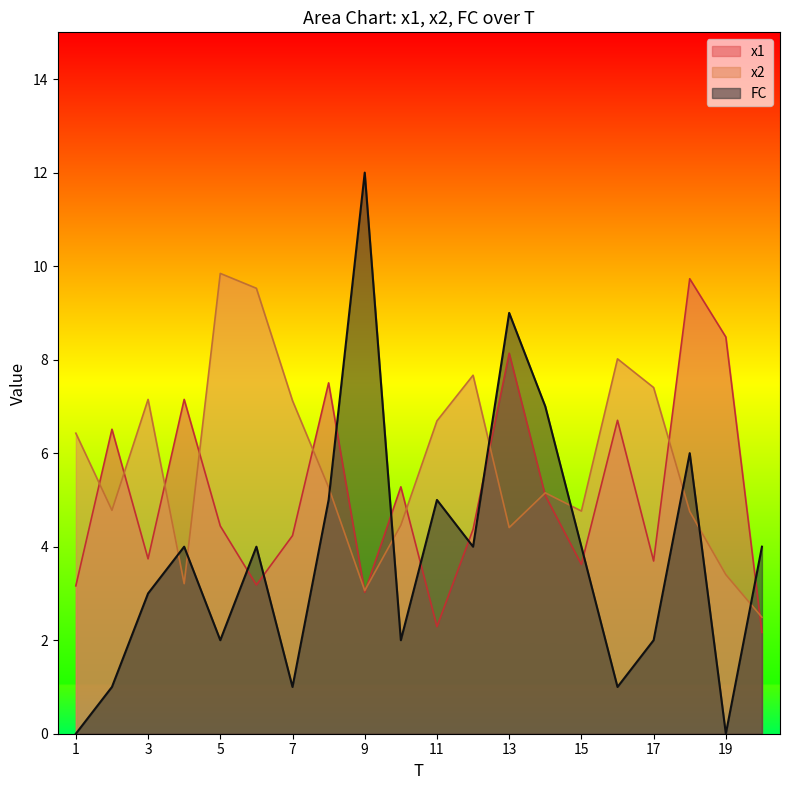

How many times do FC and x2 cross each other?

9